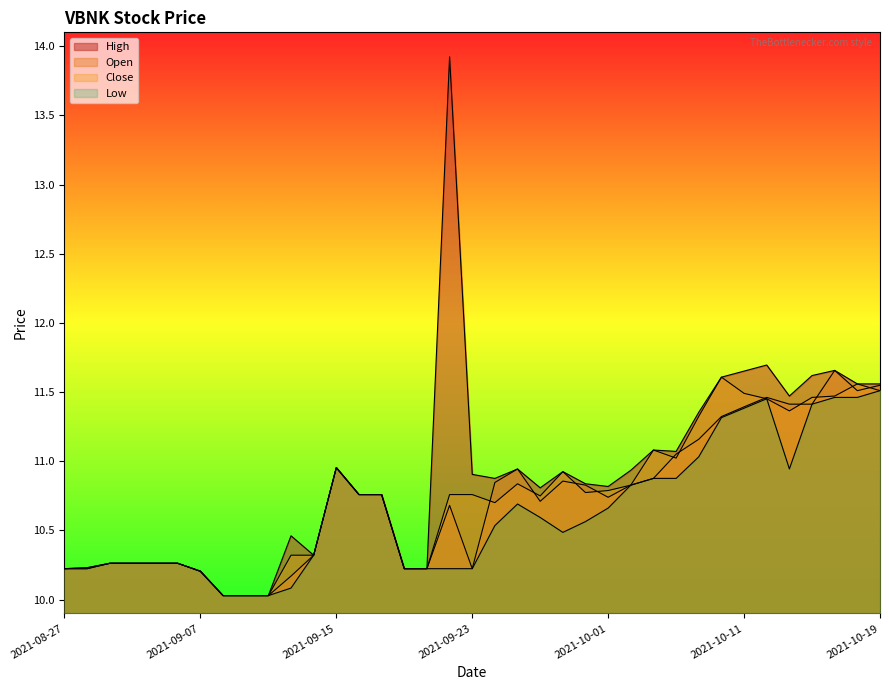

What is the label of the 33rd point from the right?

2021-09-02